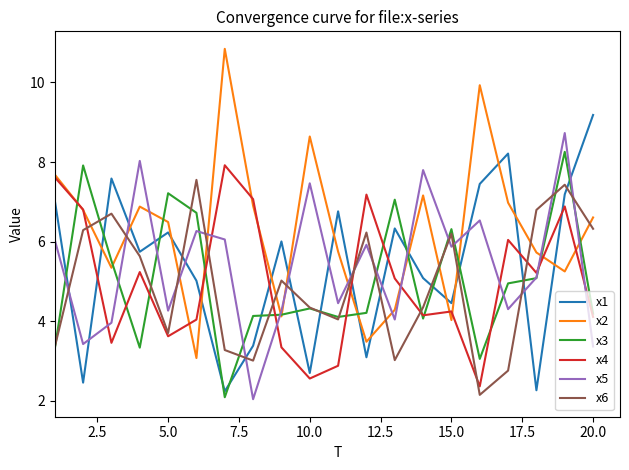

True or false: x6 and x2 intersect in this chart.

True